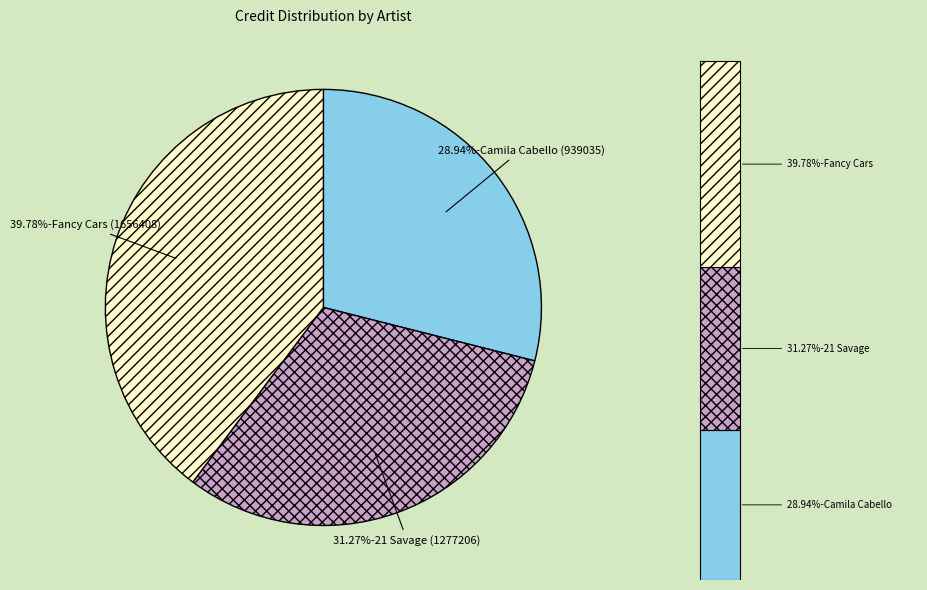

Is there any slice that represents more than half of the pie?

No